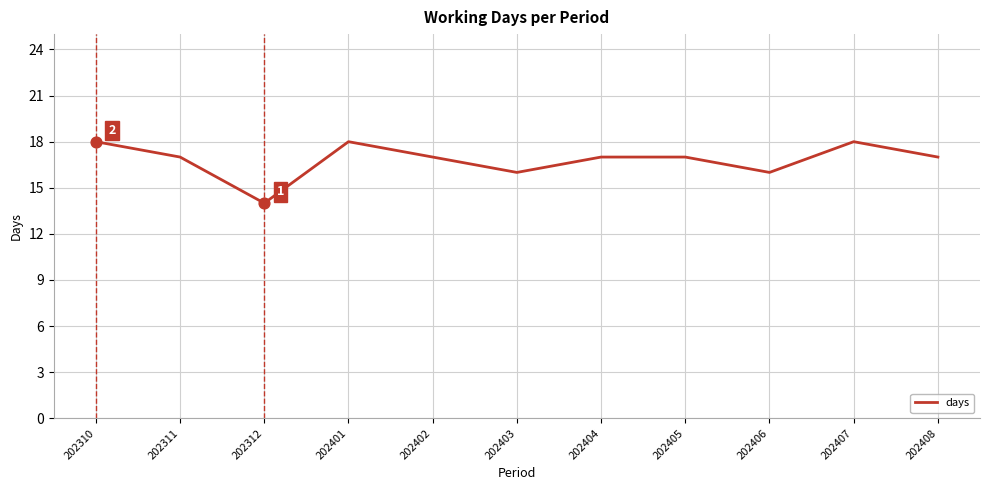

Approximately how many times larger is the value at 202403 compared to 202408?

0.9